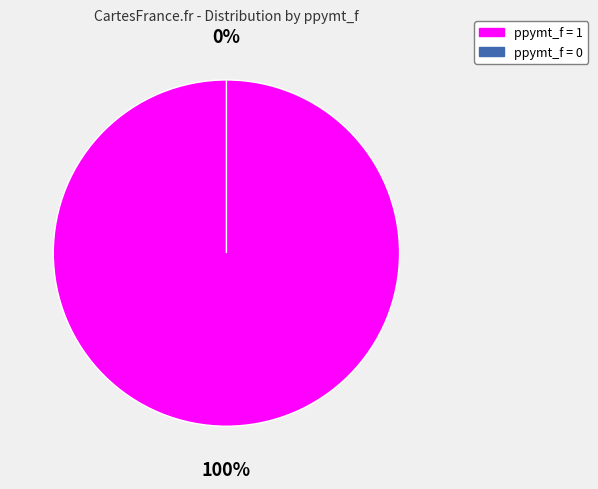

Which category accounts for the majority?

1